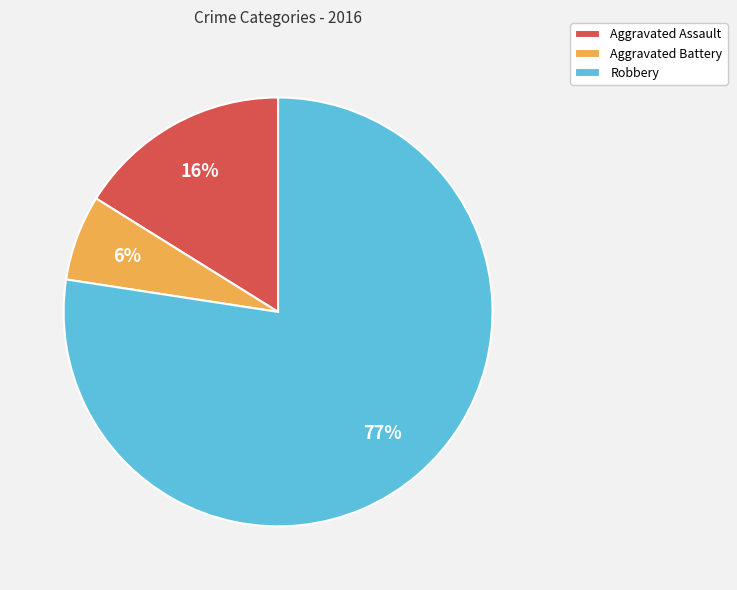

True or false: Aggravated Assault accounts for 3% of the total.

False